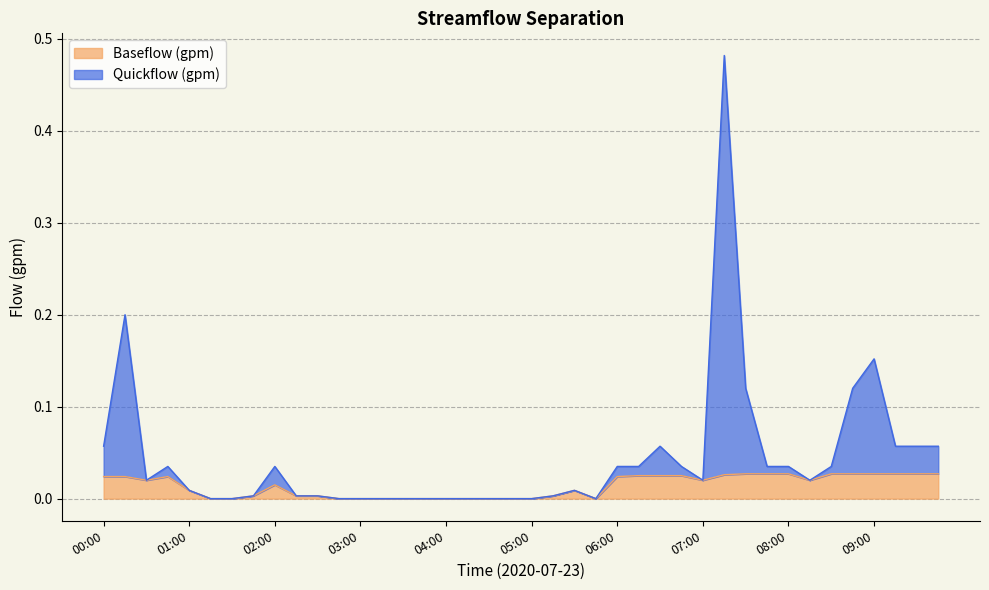

What are all the series names shown in the legend?

Baseflow (gpm), Quickflow (gpm)